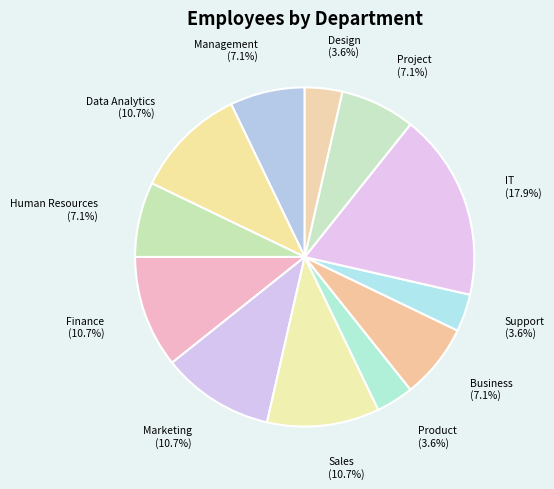

Does Human Resources represent more than half of the total?

No